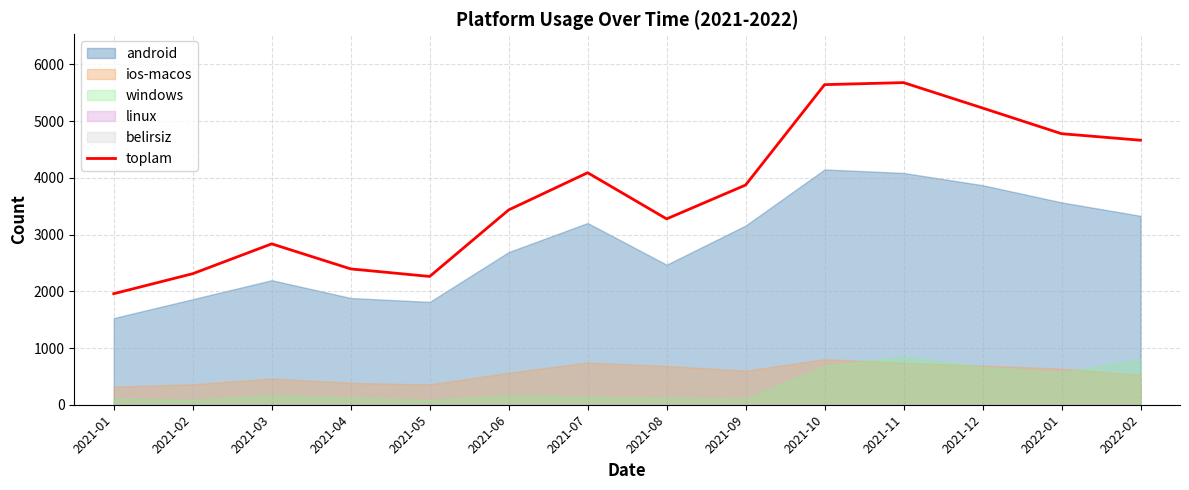

How many interior local peaks (higher than both neighbors) does the data have?

3